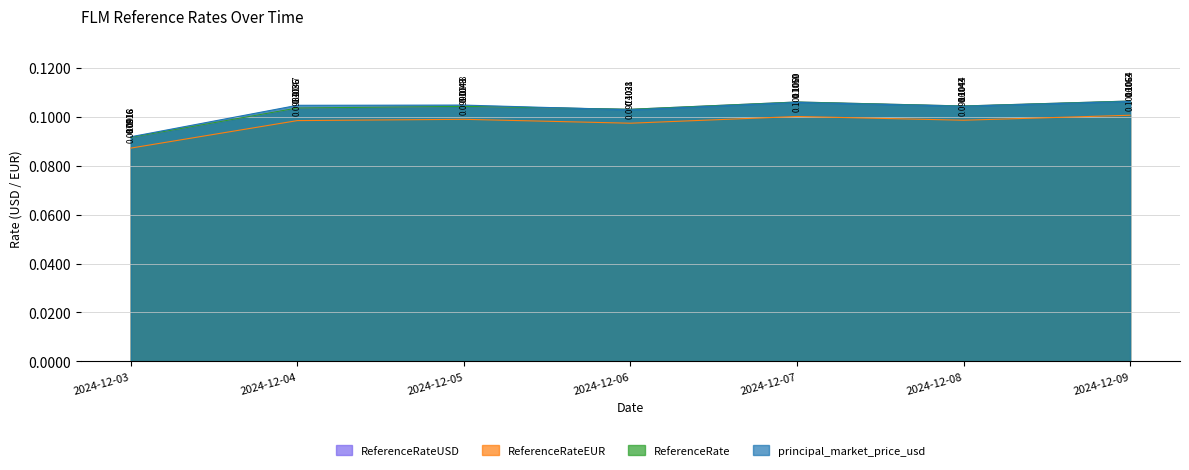

Rank the series at 2024-12-03 from highest to lowest value.

principal_market_price_usd, ReferenceRateUSD, ReferenceRate, ReferenceRateEUR